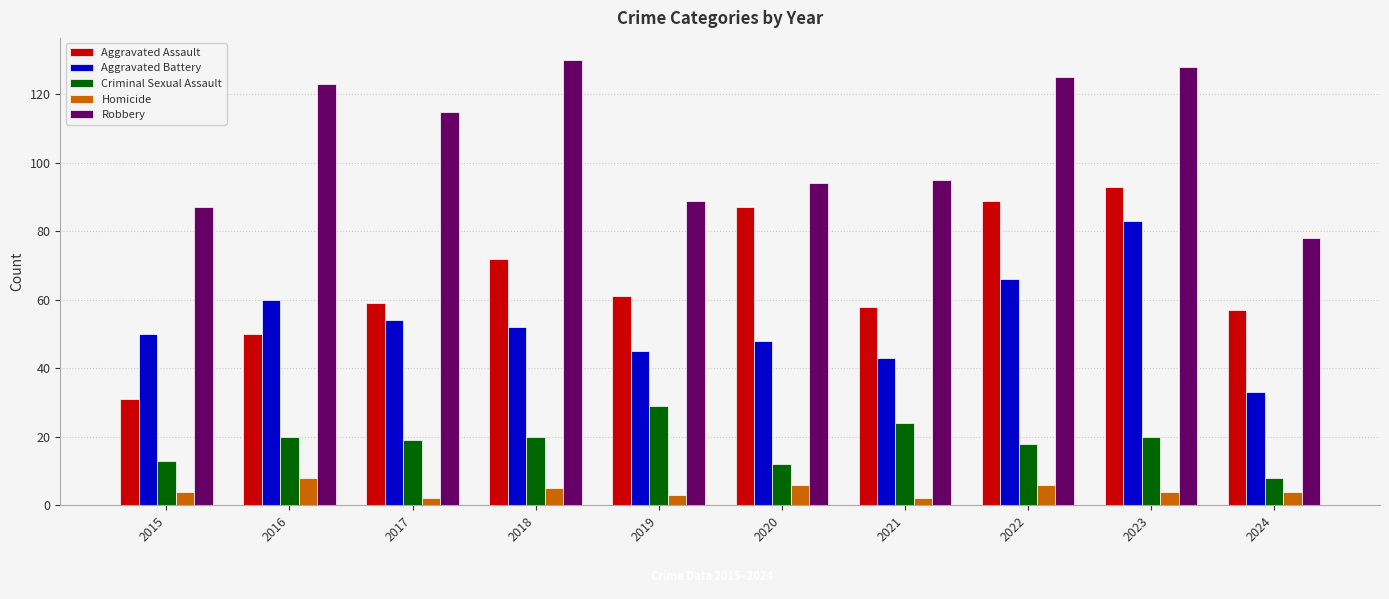

What is the difference between the second highest and second lowest values in the Homicide series?

4